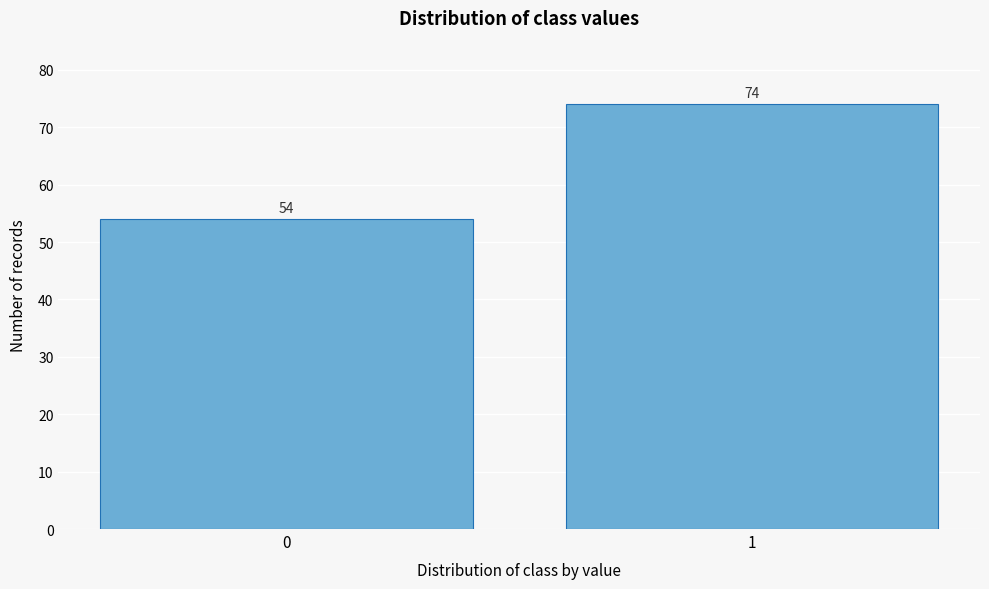

Reading left to right, extract all data points from this chart.

54	74